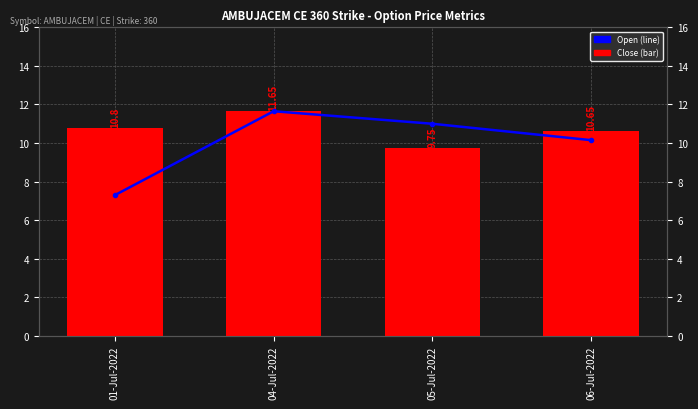

Which series changed the most between 04-Jul-2022 and 05-Jul-2022?

Close